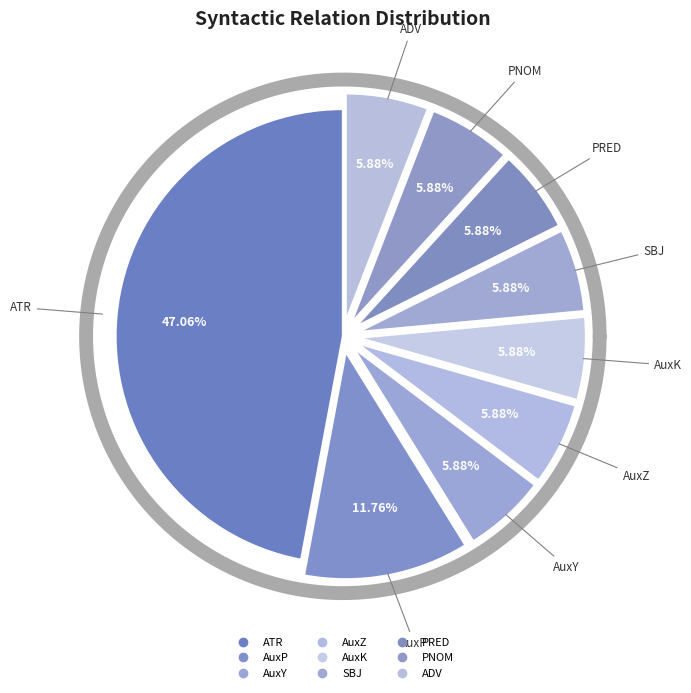

What portion of the pie excludes PNOM?

94.1%